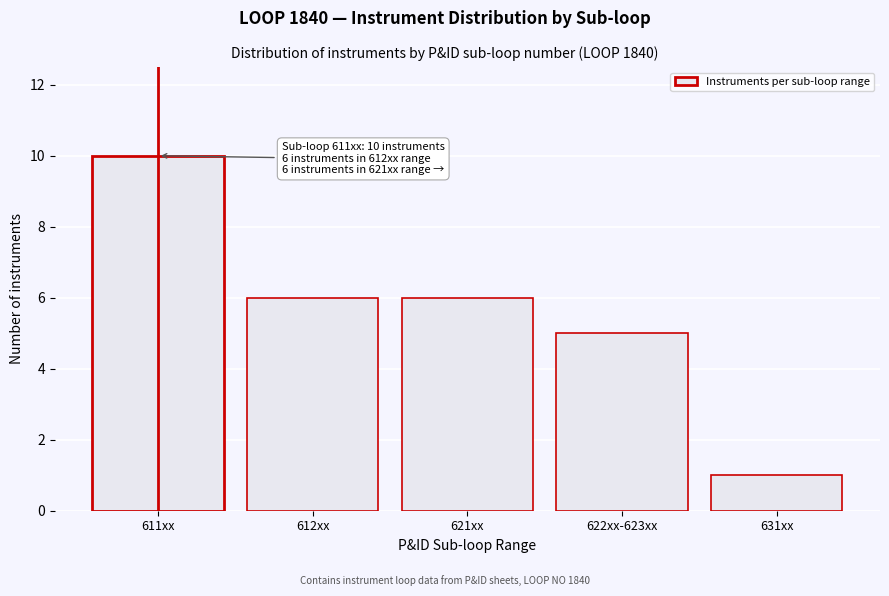

Reading left to right, list all the values displayed in this chart.

10	6	6	5	1